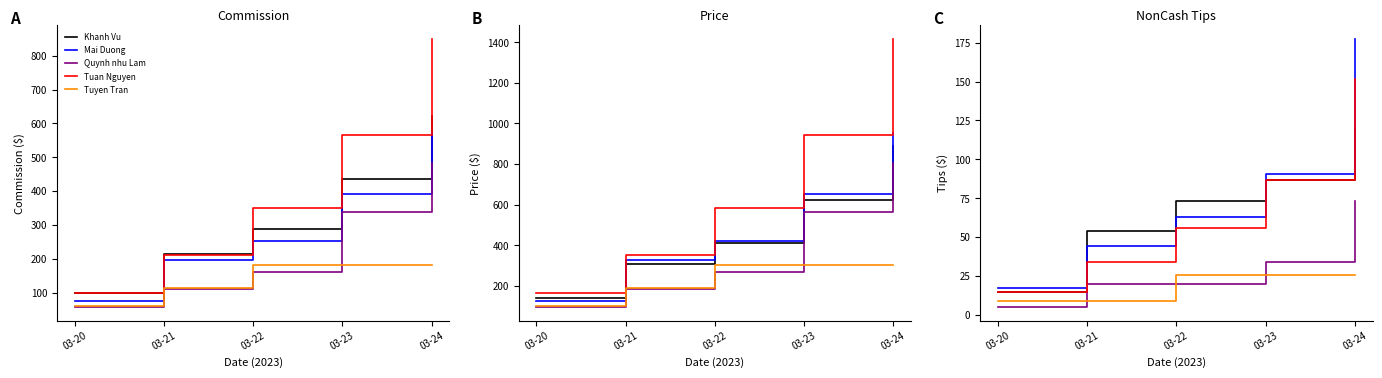

What is the approximate value of Mai Duong at 03-21?

44.0